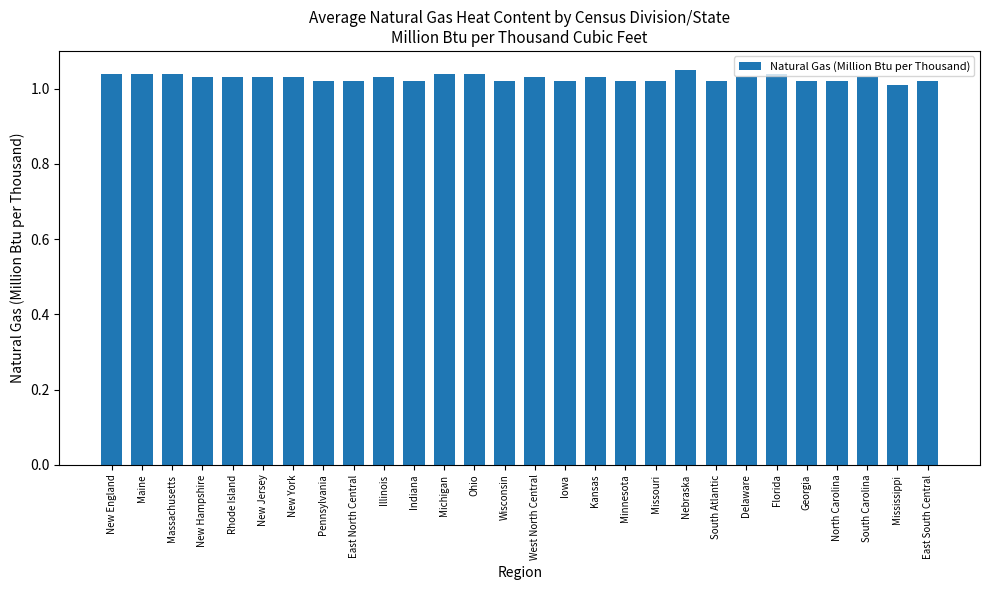

What position from the left is Delaware?

22